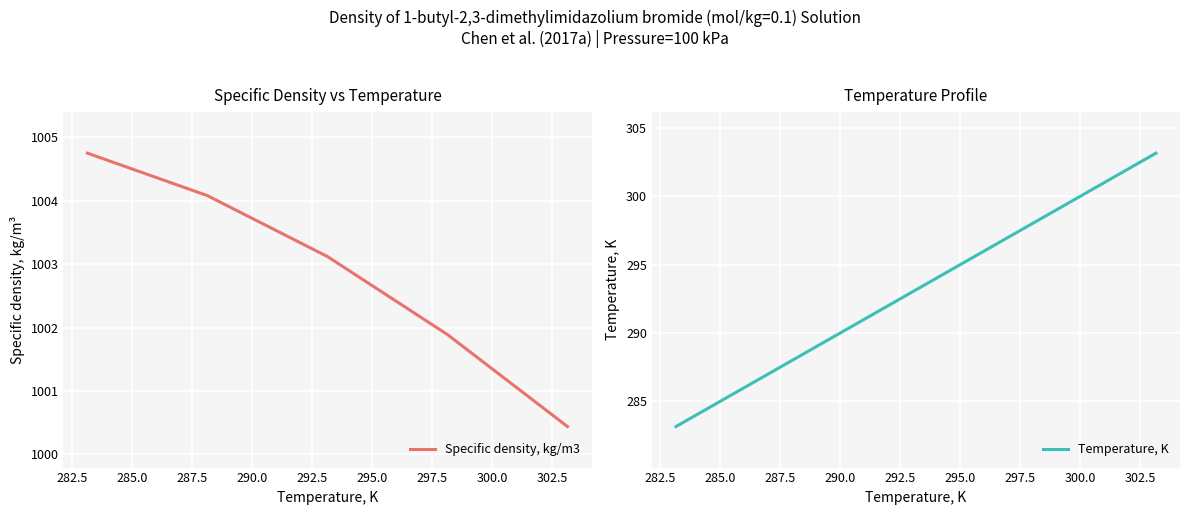

What is the difference between the maximum and second lowest values in the Specific density, kg/m3 series?

2.9